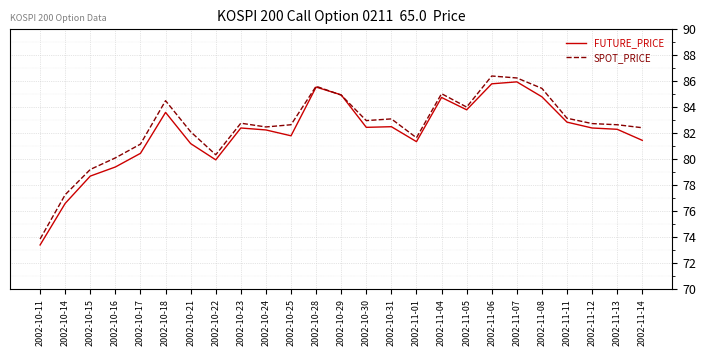

True or false: FUTURE_PRICE has a value of 86.0 at 2002-11-07.

True